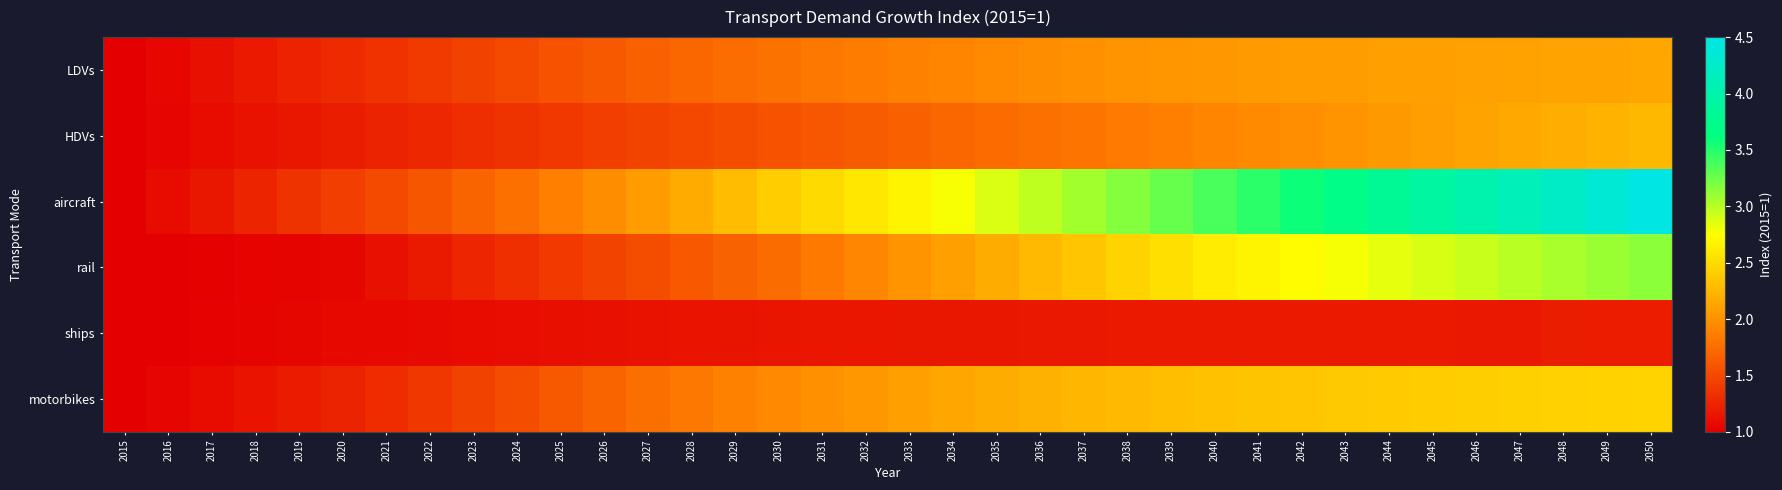

Count the number of data series in this chart.

6